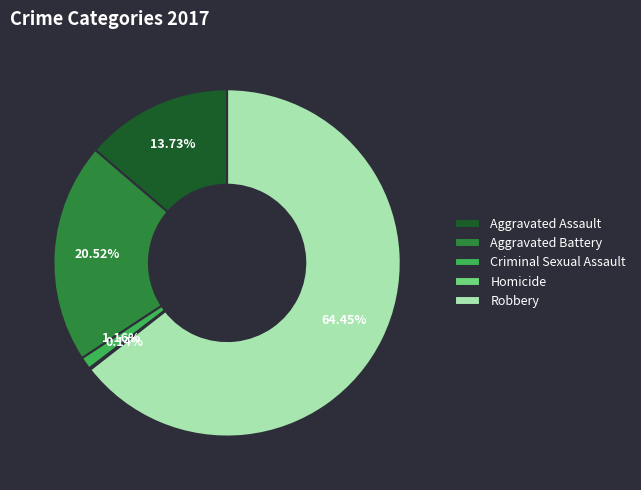

Between Aggravated Assault and Robbery, which is larger?

Robbery